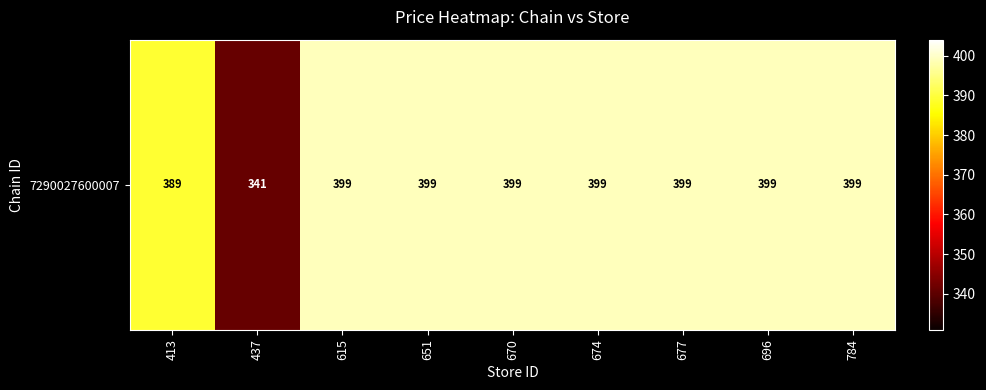

How many categories are shown in the chart?

9